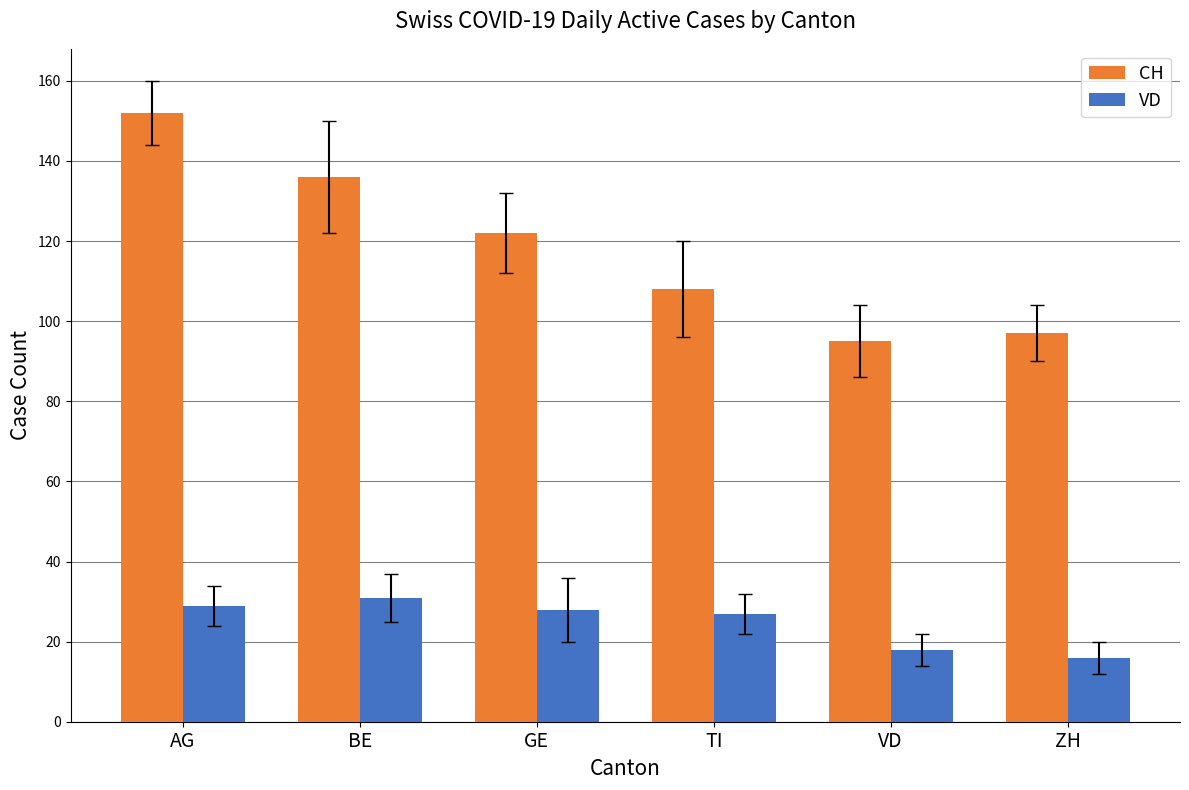

The value of CH at GE is 122. True or false?

True